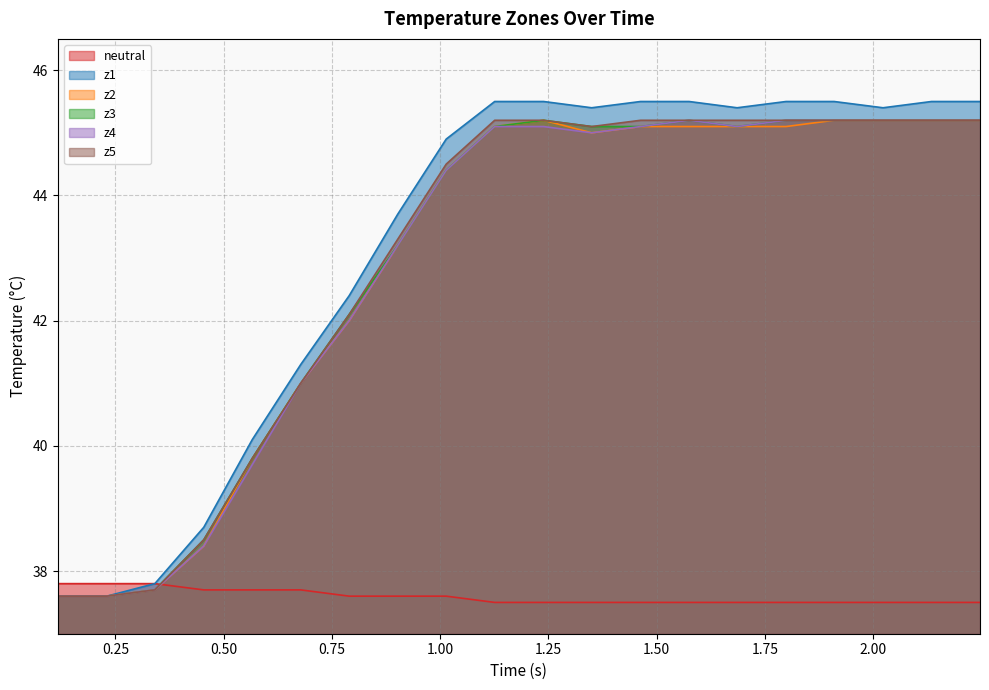

True or false: z1 and neutral cross at least once.

False